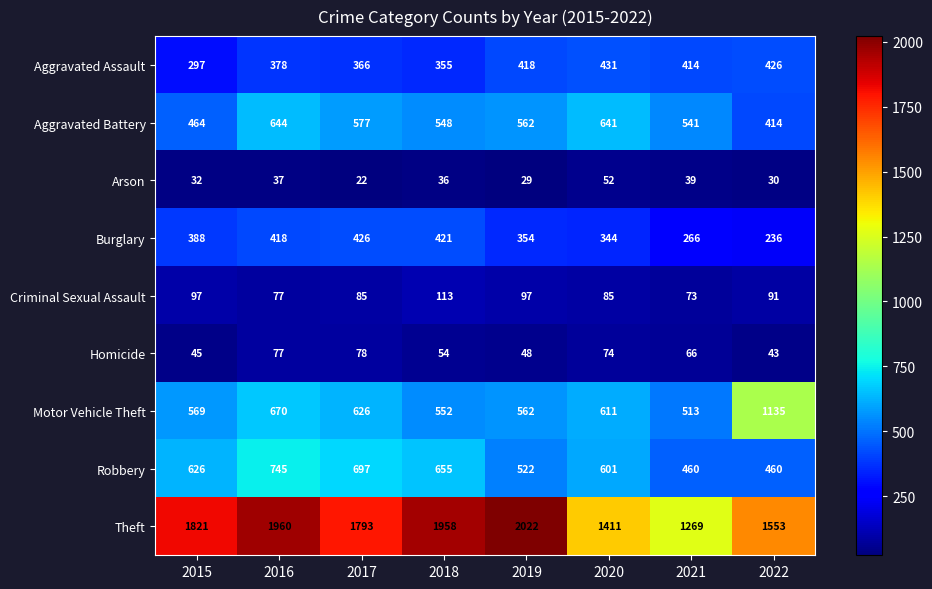

Where is Motor Vehicle Theft nearest to the value 824?

2016